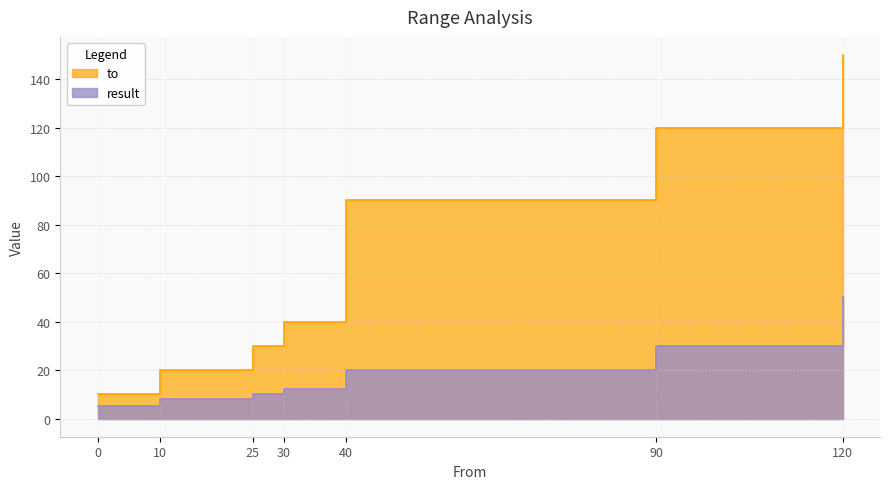

At which category does the chart reach its peak across all series?

120